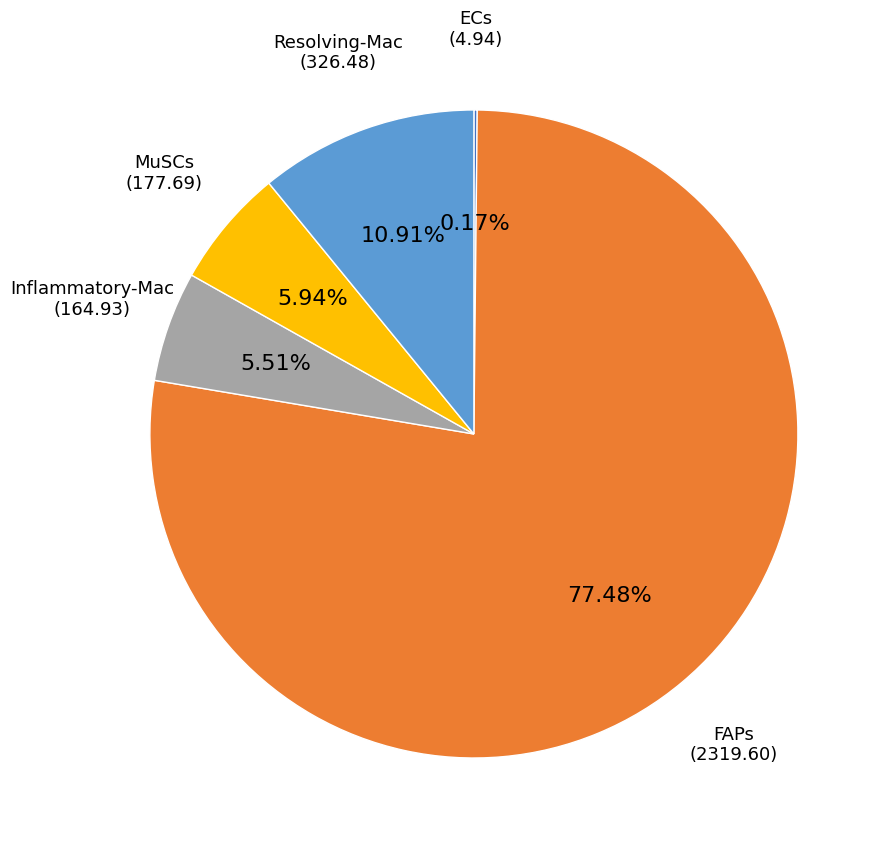

To the nearest percent, what is the combined percentage of MuSCs and Resolving-Mac?

17%